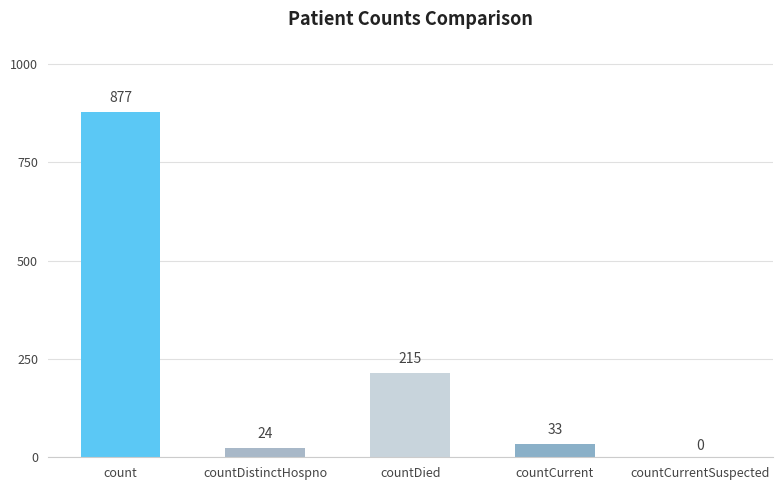

How many data points are above 33?

2